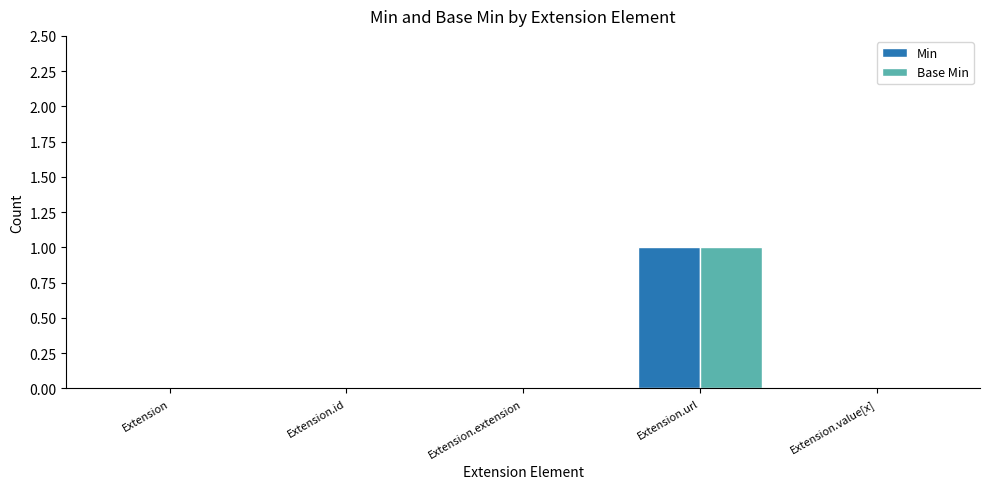

How many Min values are between 0 and 1?

5